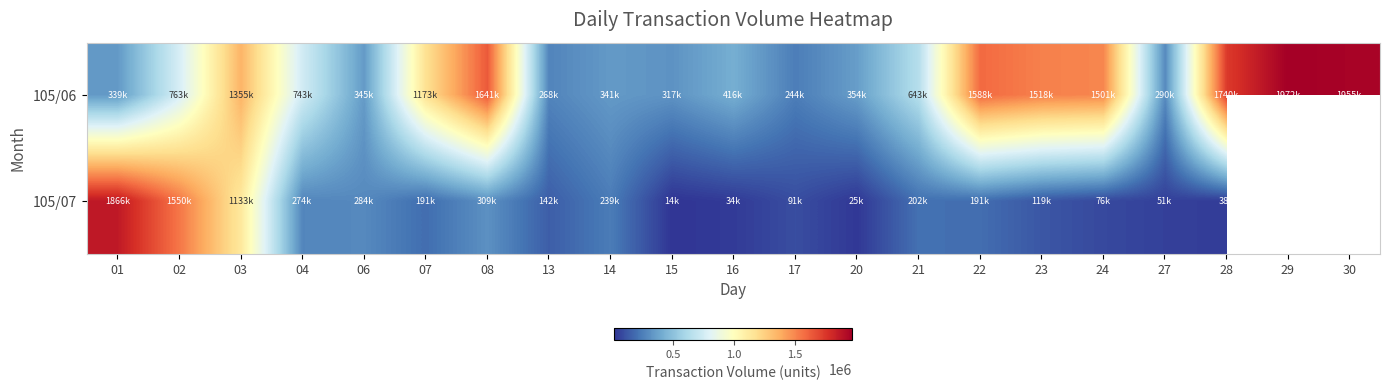

What is the spread (max minus min) of values at 20?

329810.0